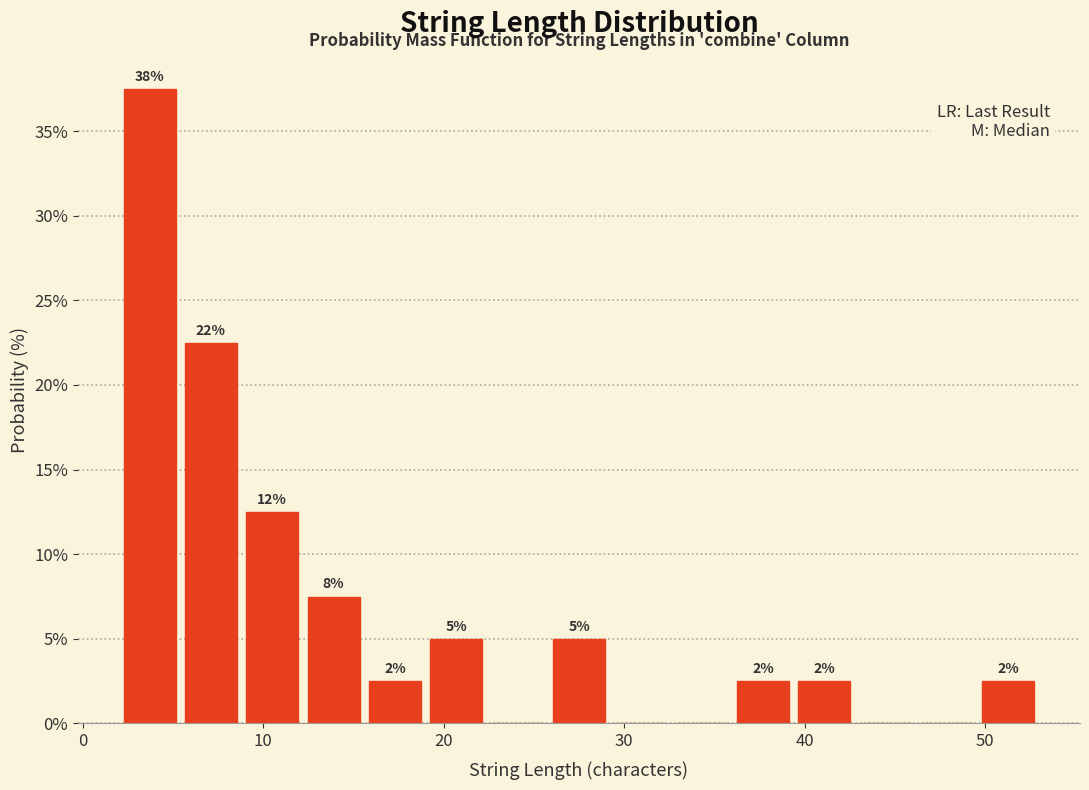

Read against the x-axis, roughly where is the centre of the tallest bar?

4